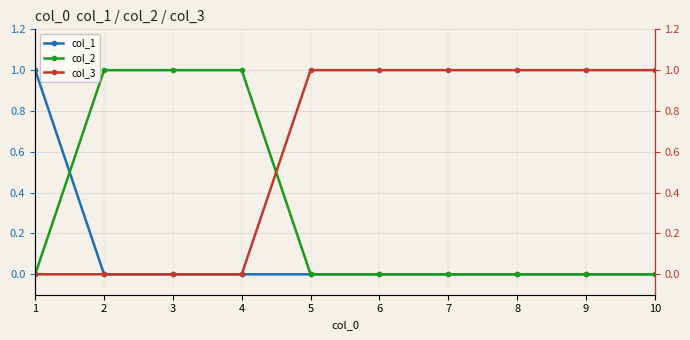

What is the total value across all series at 7?

1